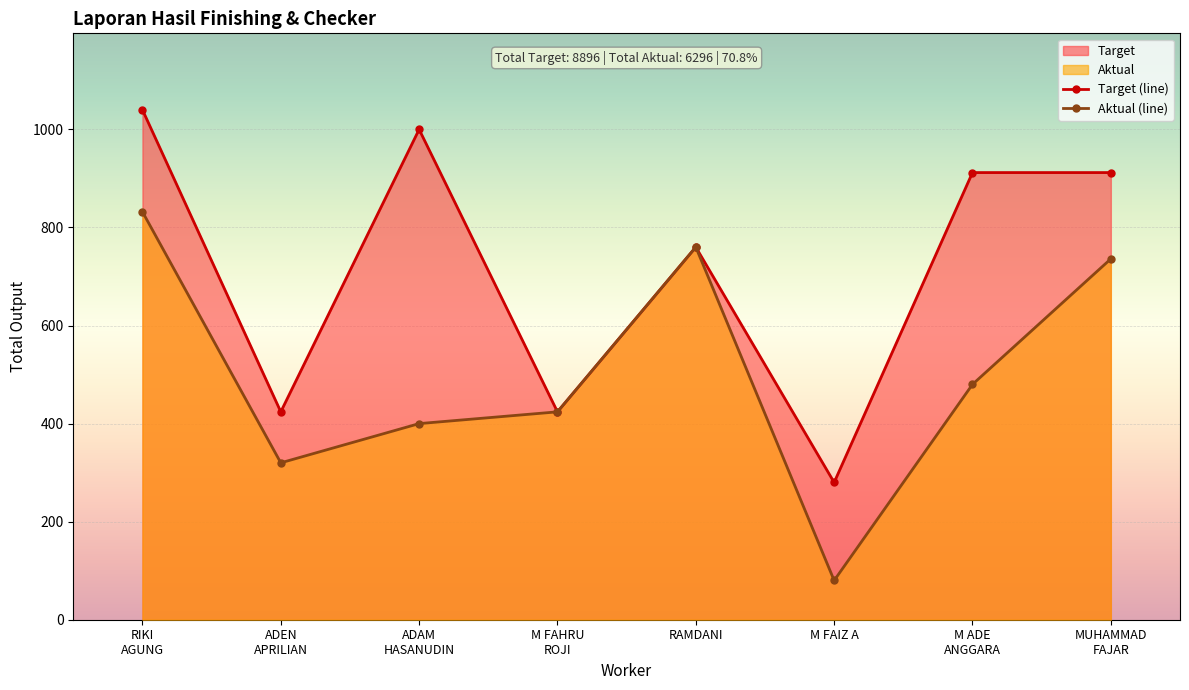

True or false: Target (line) and Aktual (line) intersect in this chart.

False